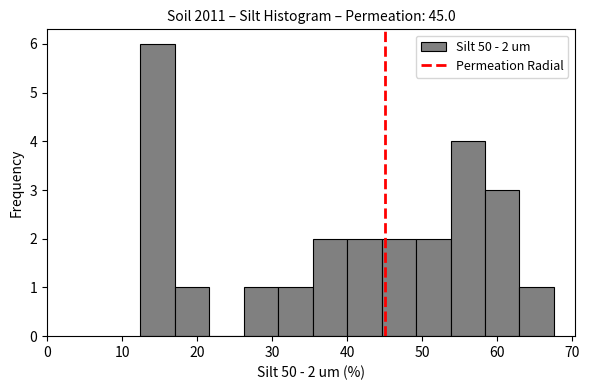

Over which range of the x-axis is the bar tallest?

12.4 to 17.0